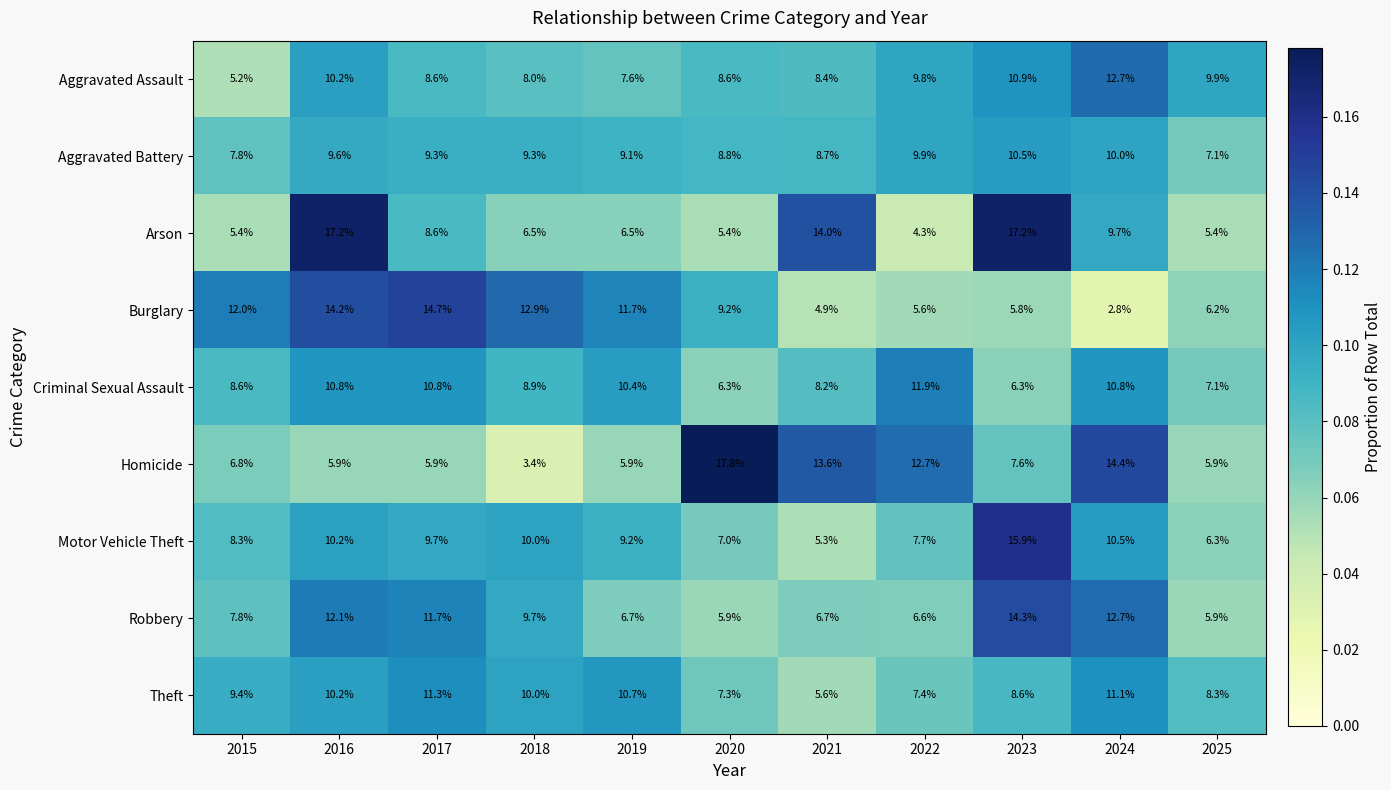

At which label does Aggravated Battery first exceed 9?

2016